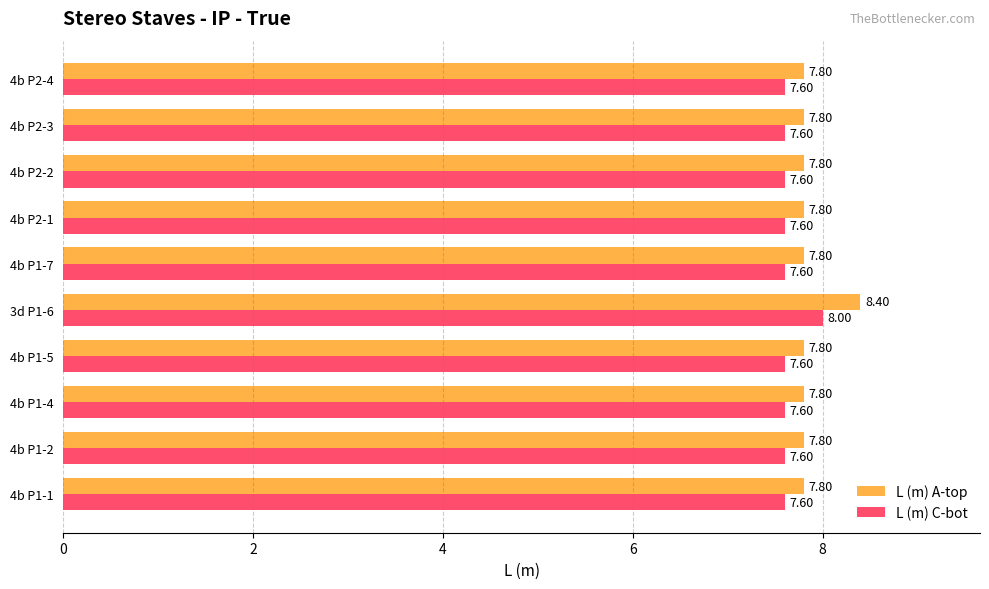

Count the L (m) A-top values in the range 7 to 8.

9